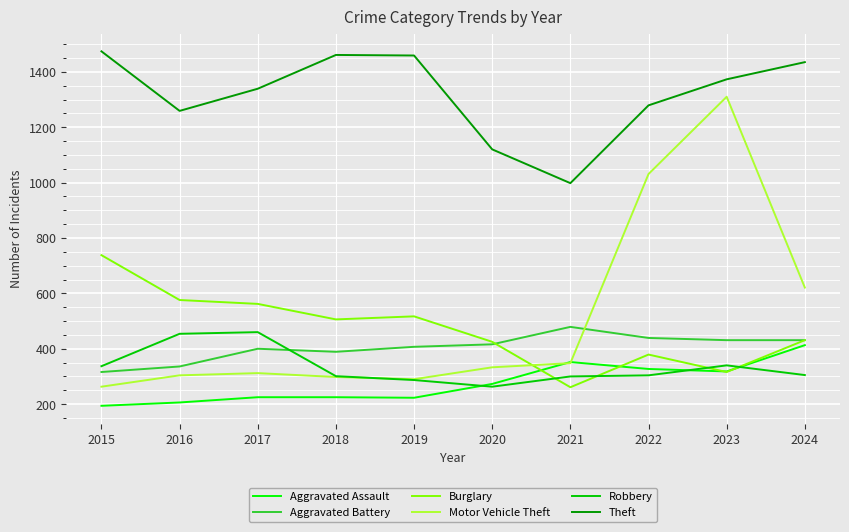

True or false: Robbery has a value of 807 at 2017.

False